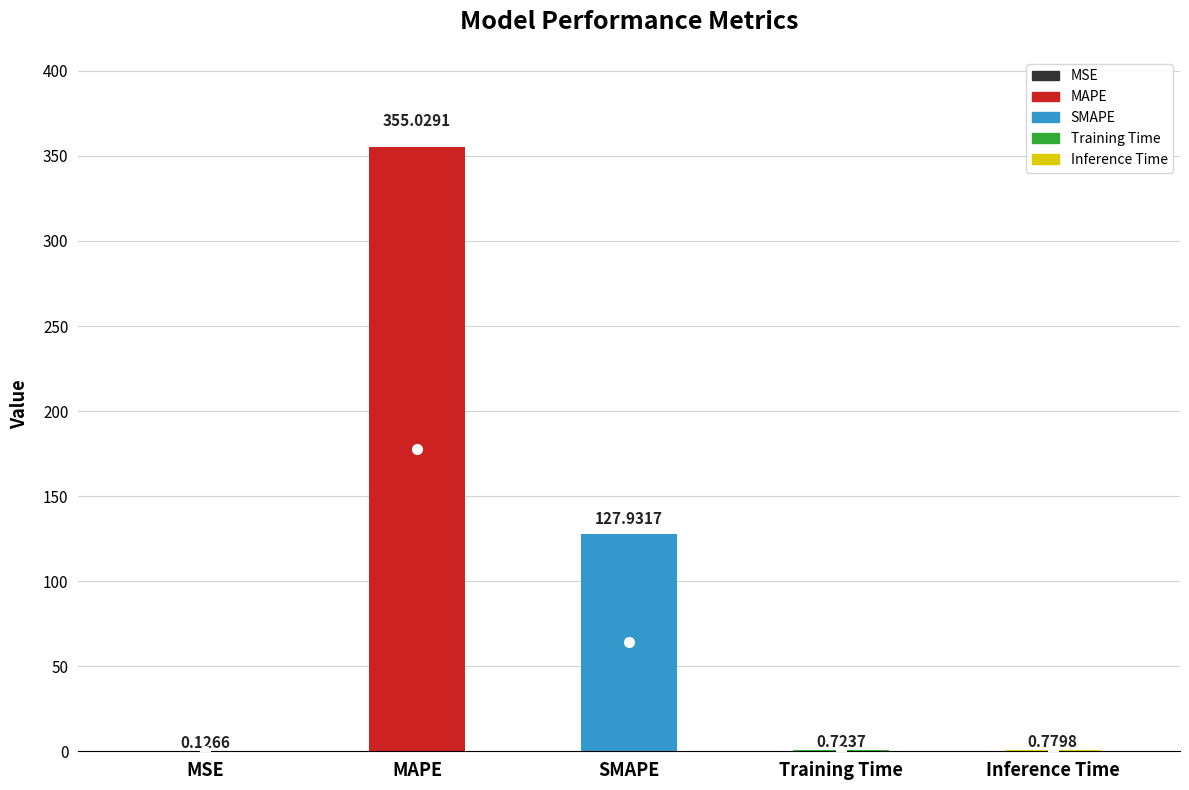

How many bars are there in total?

5